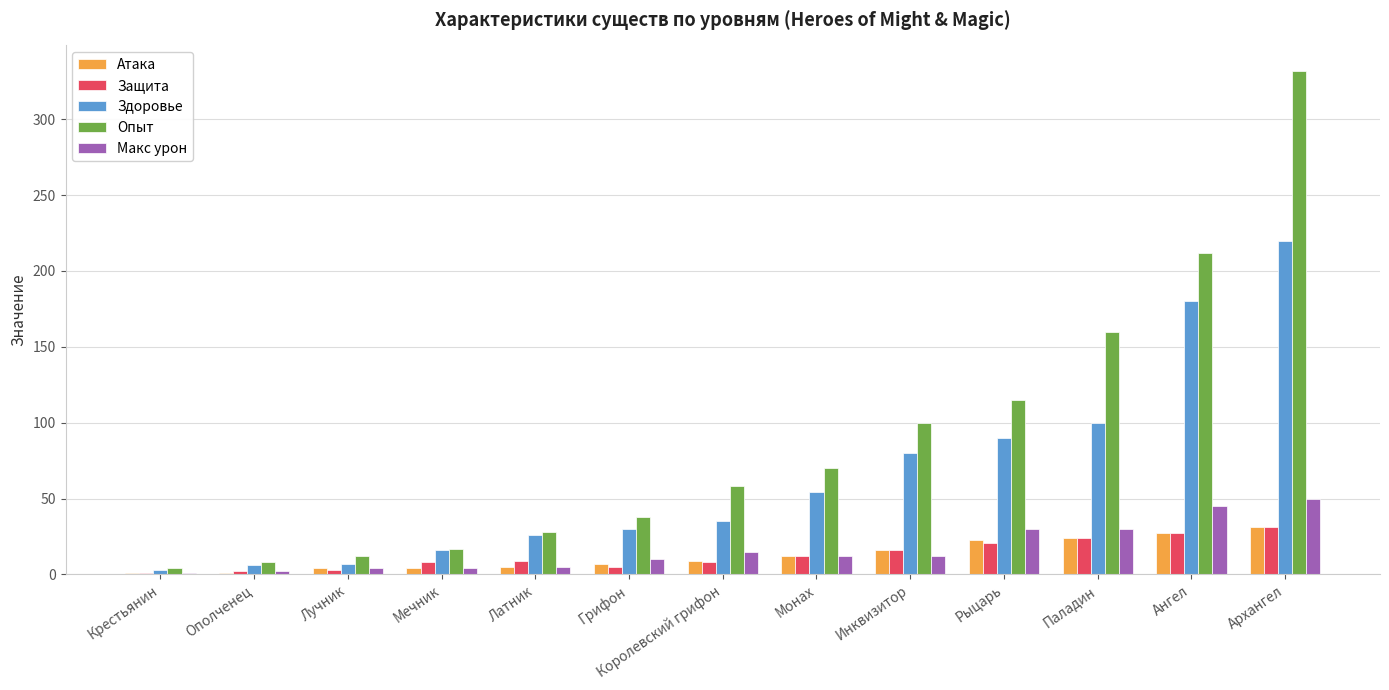

How many categories are shown in the chart?

13